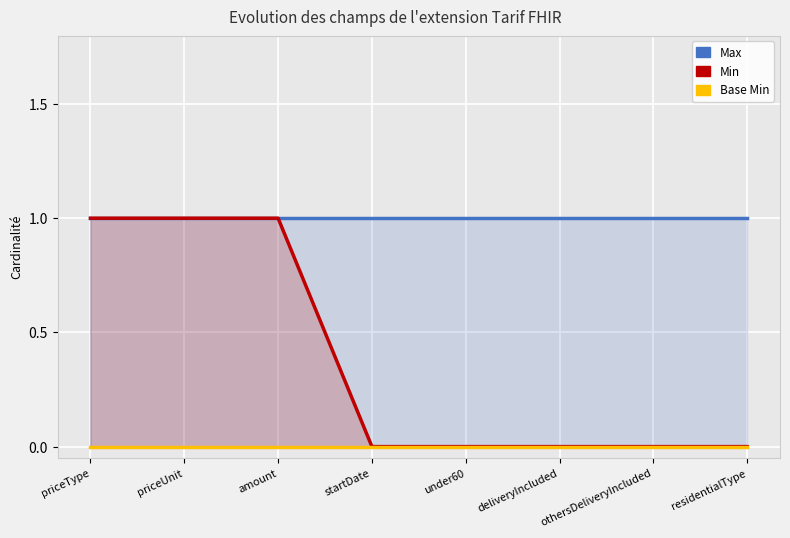

What is the total value across all series at deliveryIncluded?

1